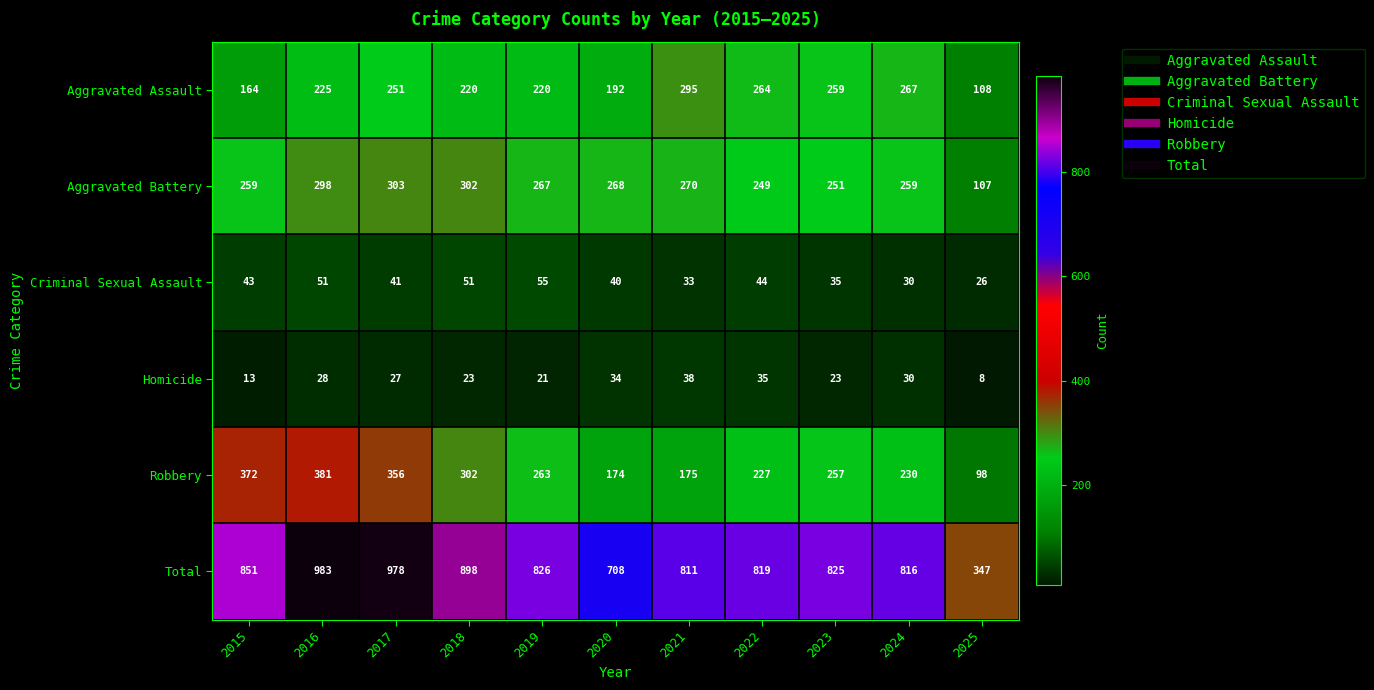

Where is Aggravated Battery nearest to the value 205?

2022